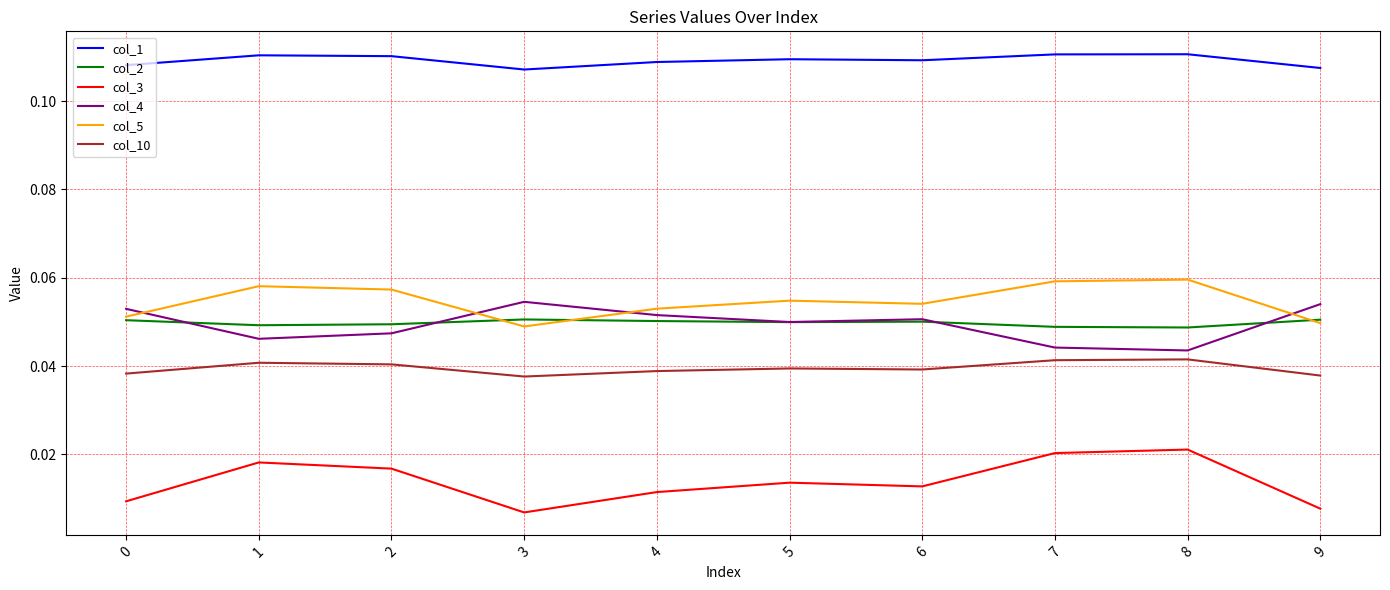

Which series has the largest total across all categories?

col_1